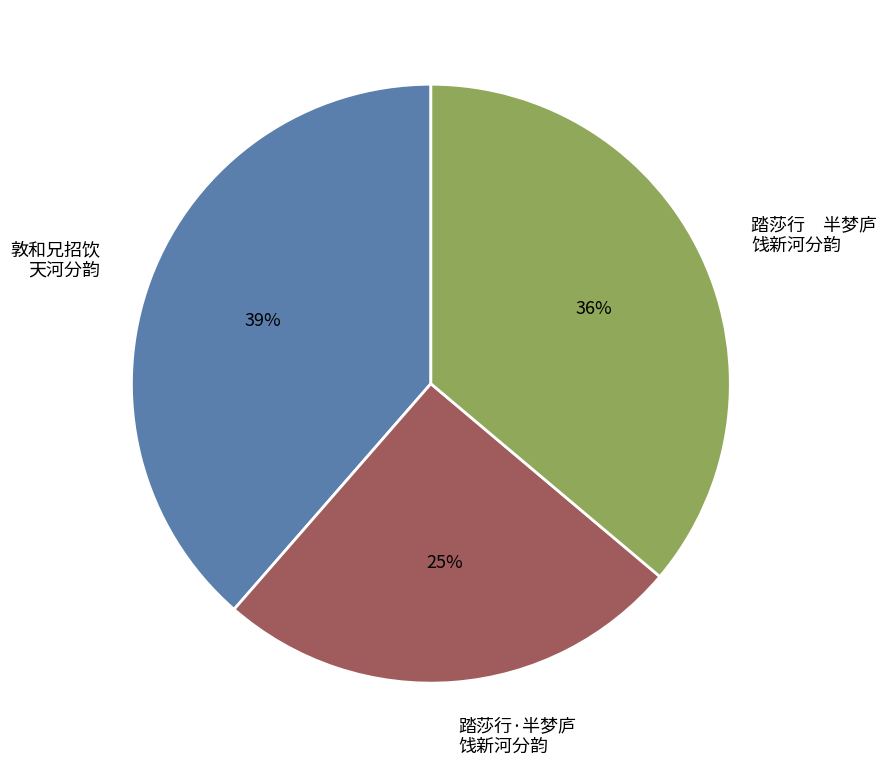

Rank the categories by value from highest to lowest.

敦和兄招饮 天河分韵, 踏莎行 半梦庐 饯新河分韵, 踏莎行·半梦庐 饯新河分韵